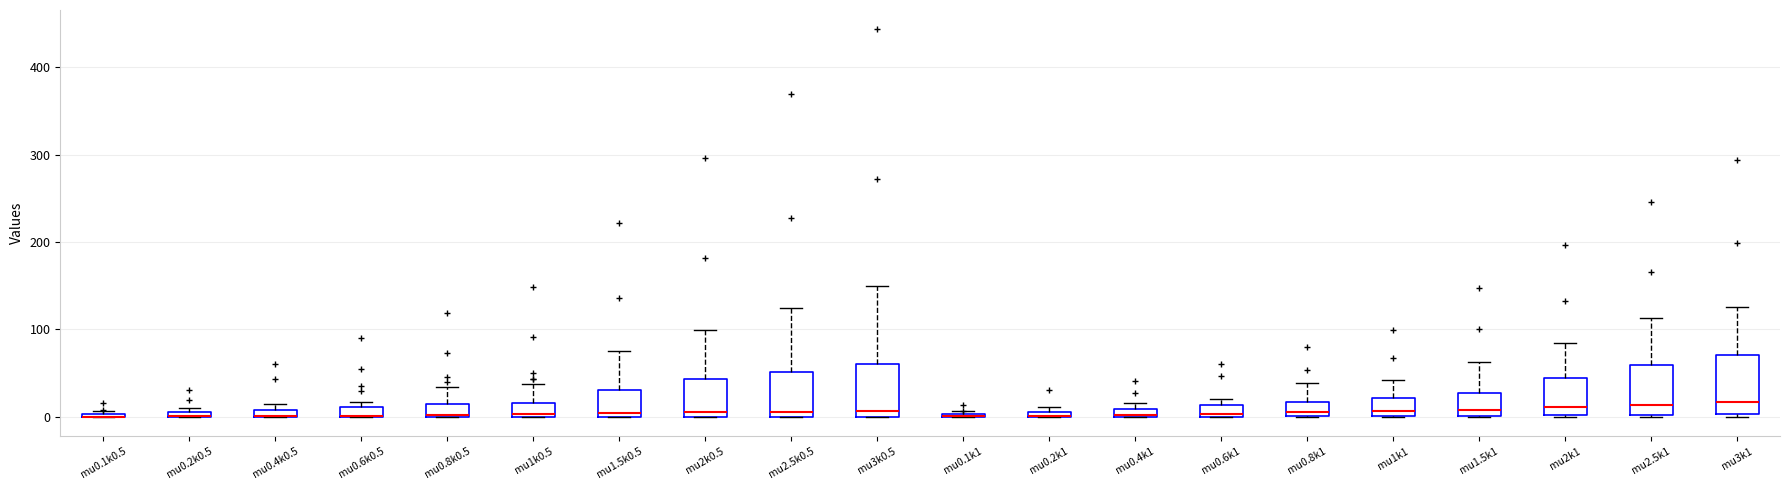

Where does the median line of the box for mu0.8k1 sit on the y-axis? The values are not printed on the chart, so give them approximately, as read against the axis.

10